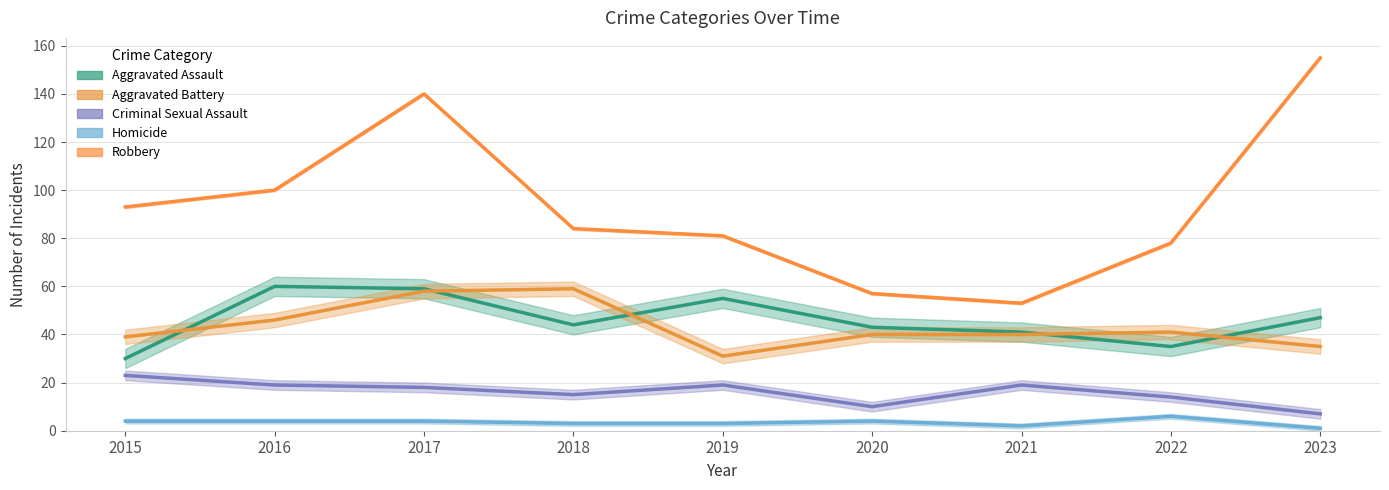

At which category does Robbery reach its first local peak?

2017